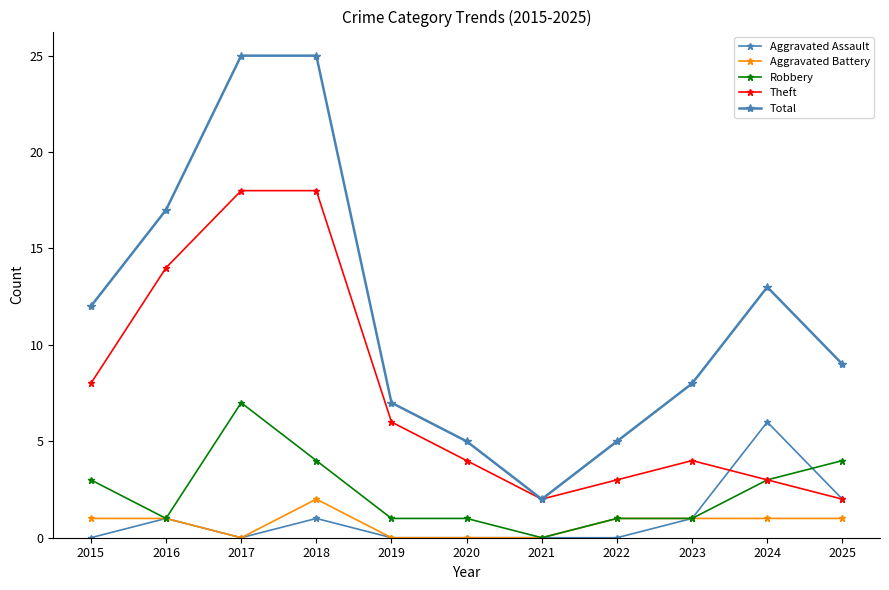

Is it true that Robbery equals 1 at 2018?

False